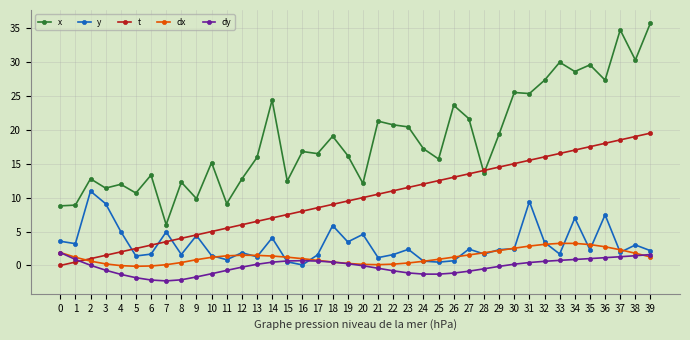

How many categories are shown in the chart?

40